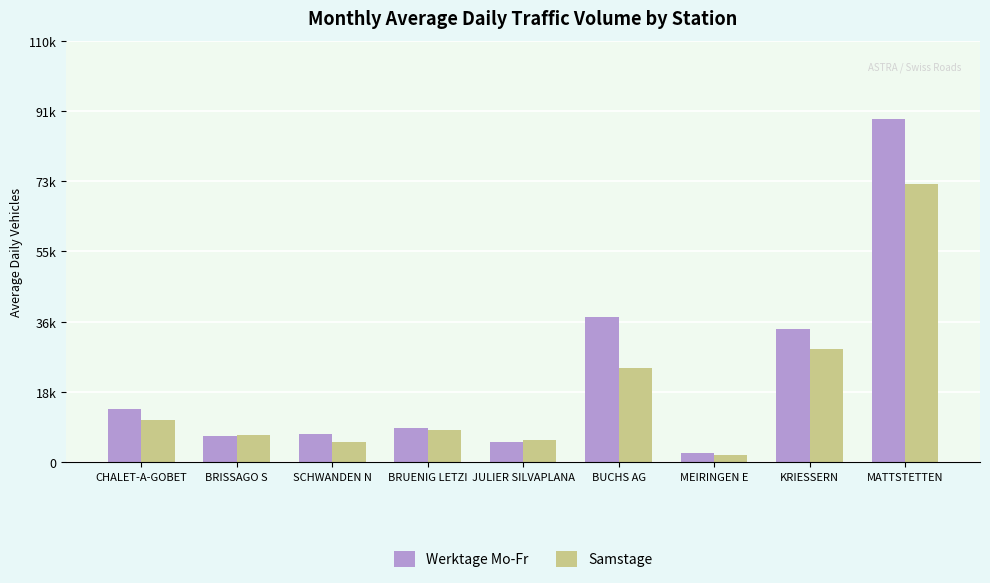

What is the sum of the Werktage Mo-Fr values at BRUENIG LETZI and MEIRINGEN E?

11264.4